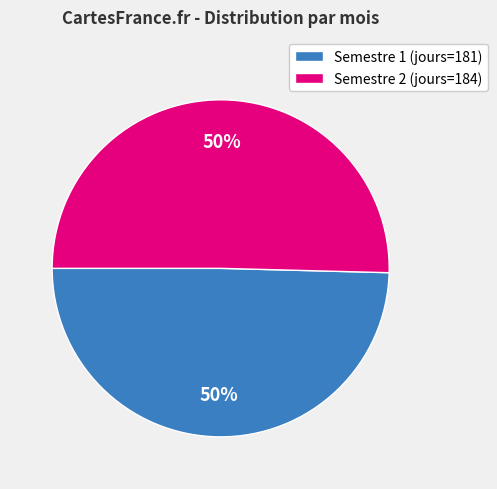

To the nearest percent, what is the average slice percentage?

50%